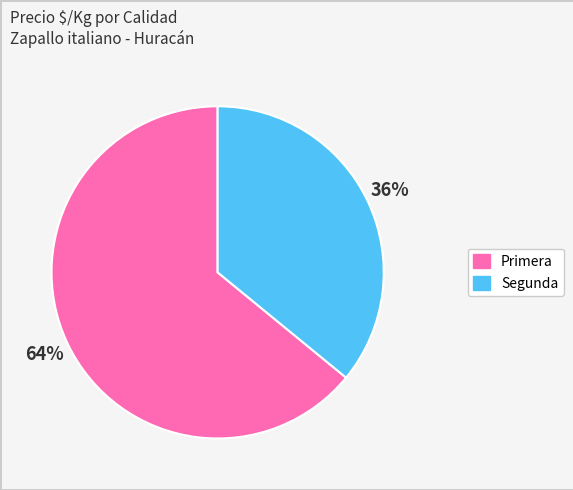

What percentage is the Segunda slice, to the nearest percent?

36%